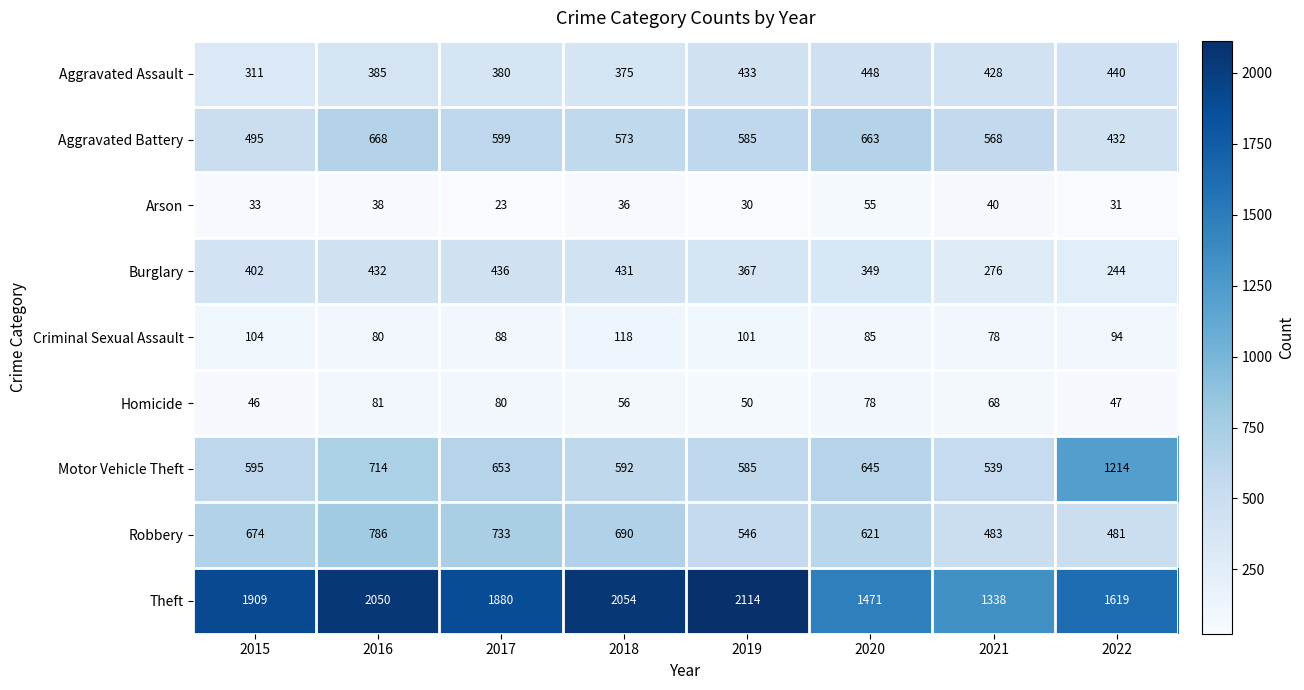

Is the value of Theft at 2018 greater than the value of Homicide at 2021?

Yes